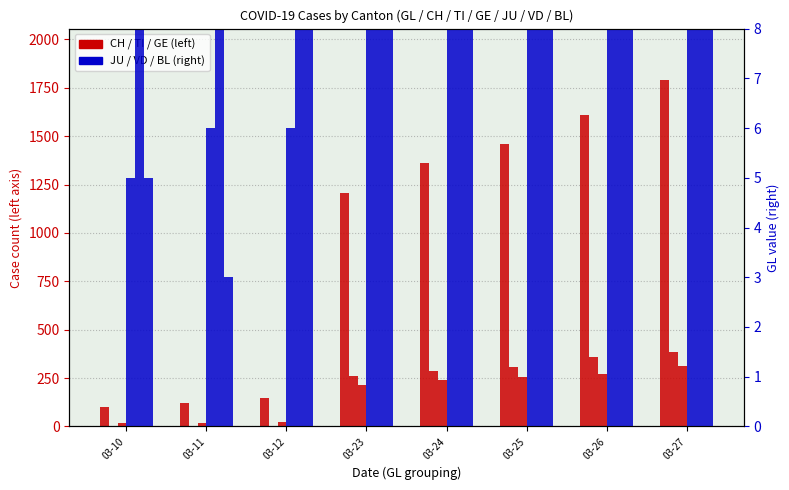

Rank the categories by TI value from highest to lowest.

03-27, 03-26, 03-25, 03-24, 03-23, 03-10, 03-11, 03-12